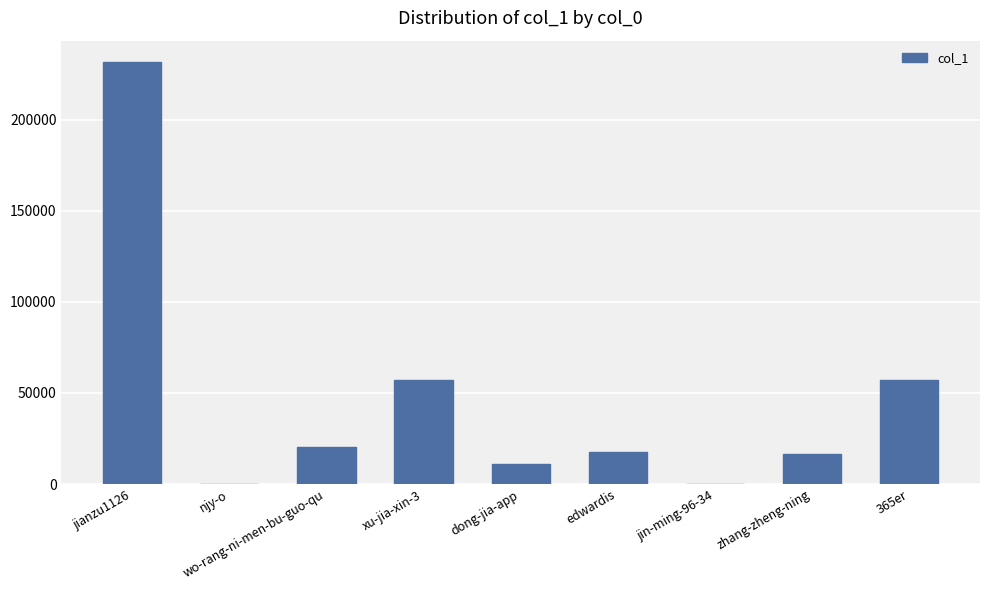

Is it true that the value at 365er is 56867?

True